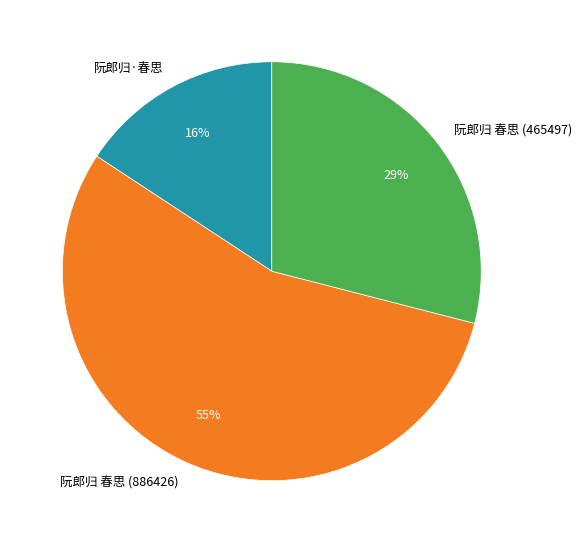

Which category has the biggest portion of the pie?

阮郎归 春思 (886426)